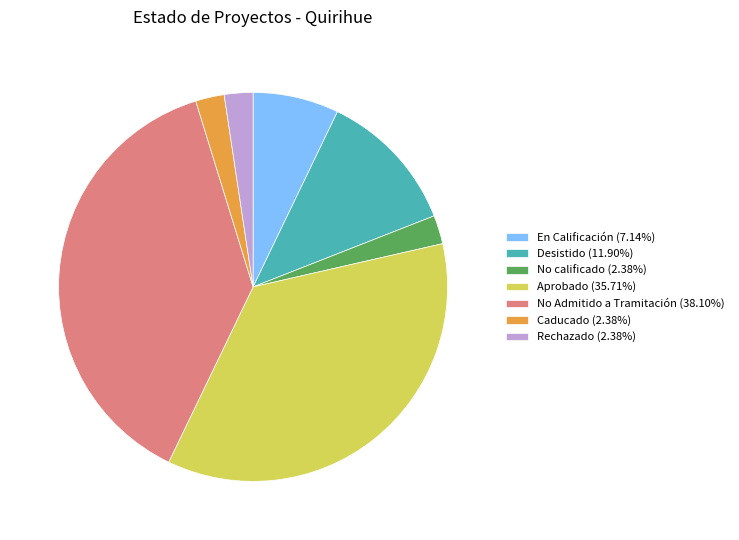

How many segments does this pie chart have?

7